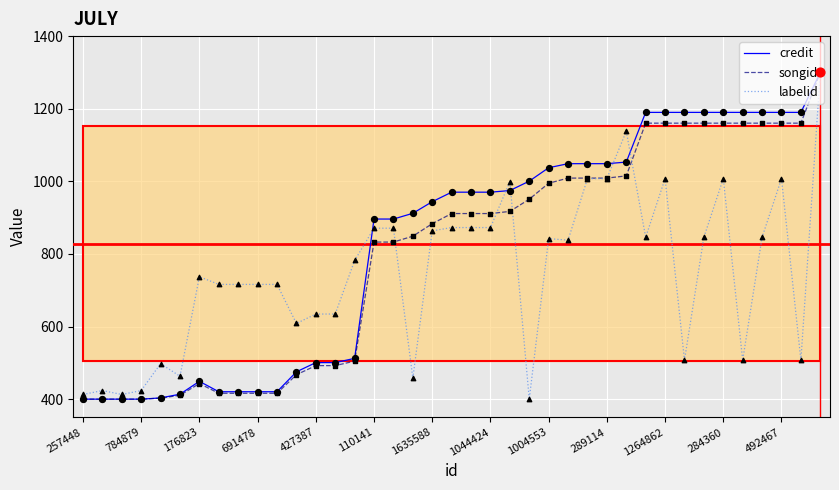

Which series has the widest spread of Y values?

credit